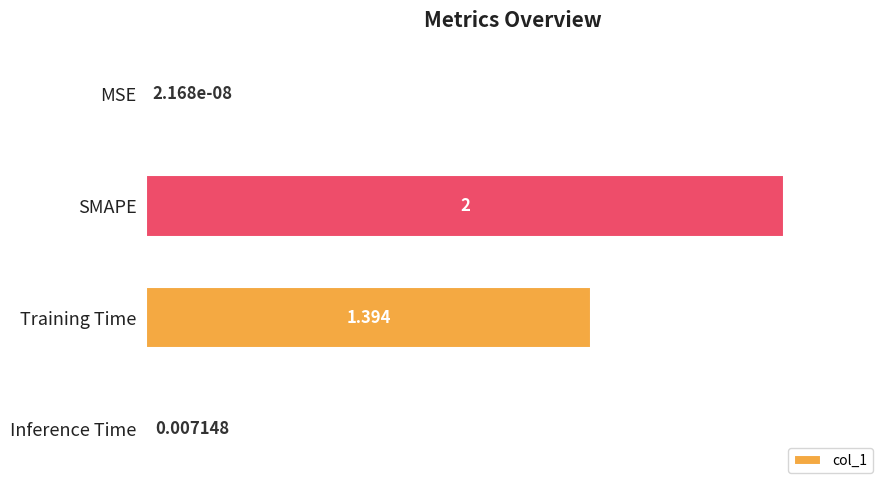

Which has a higher value, MSE or Training Time?

Training Time